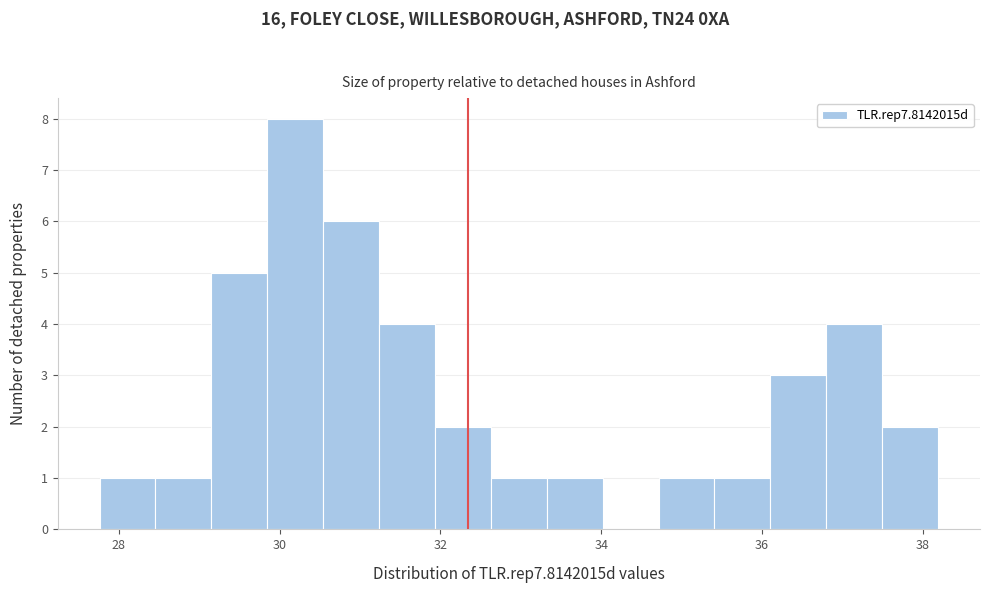

Around what value on the x-axis is the tallest bar? Give the approximate position of its centre, as read against the axis.

30.2